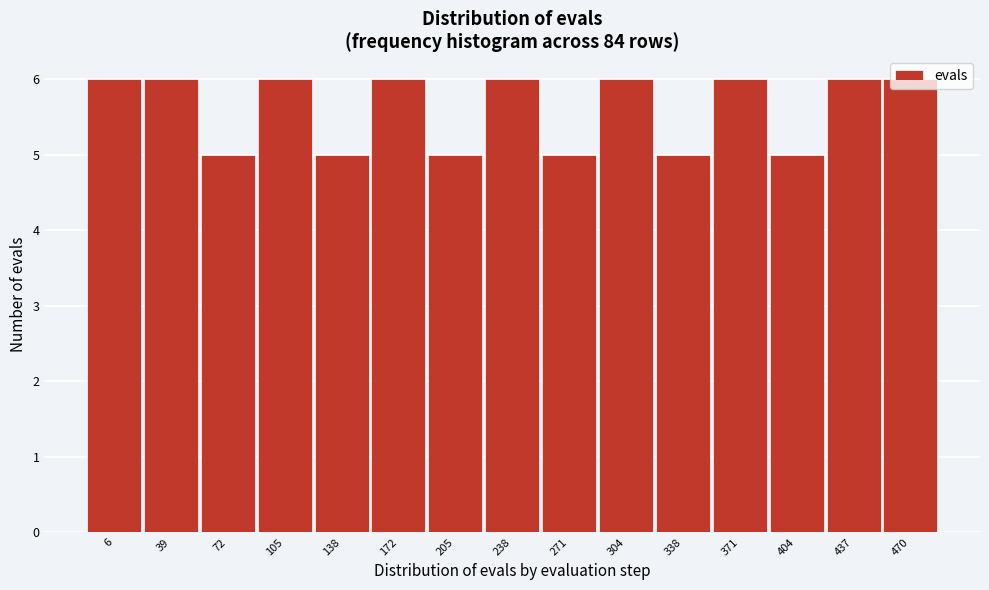

What is the value of the 7th bar from the left?

5